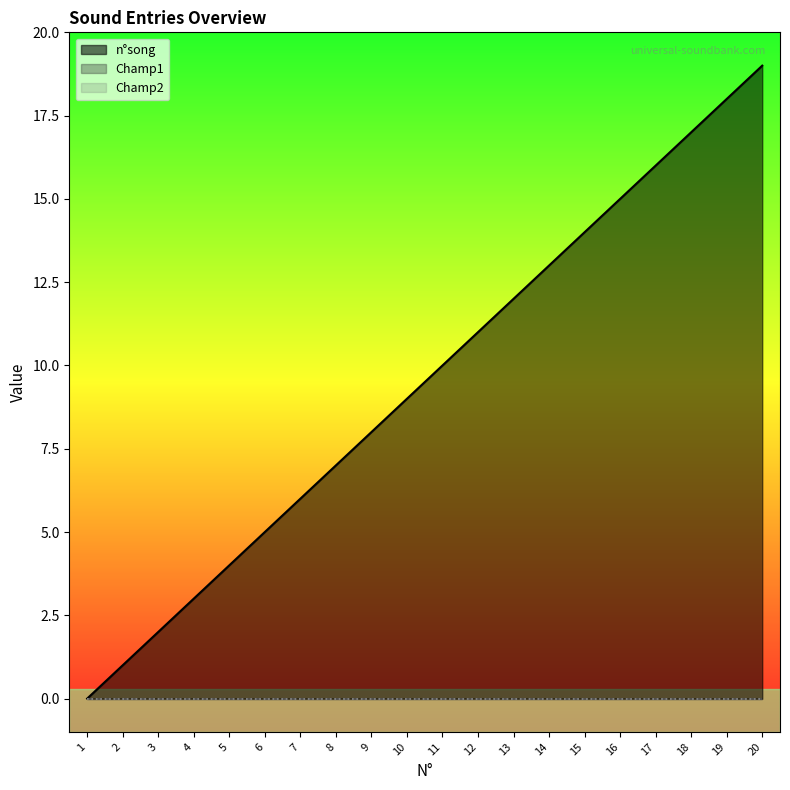

At how many categories does at least one series exceed 9?

10